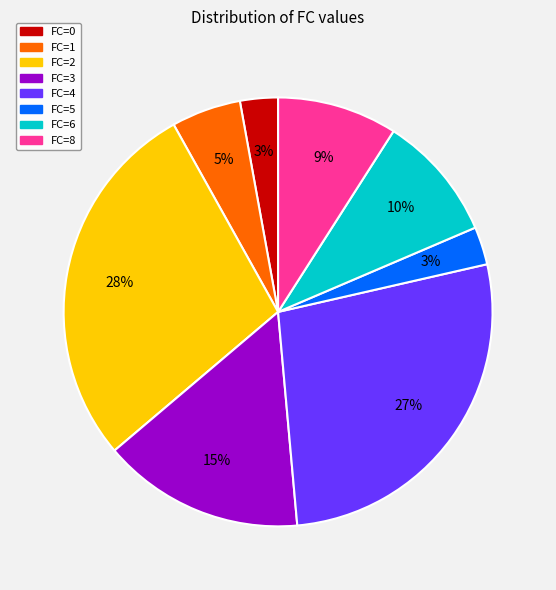

How many segments does this pie chart have?

8